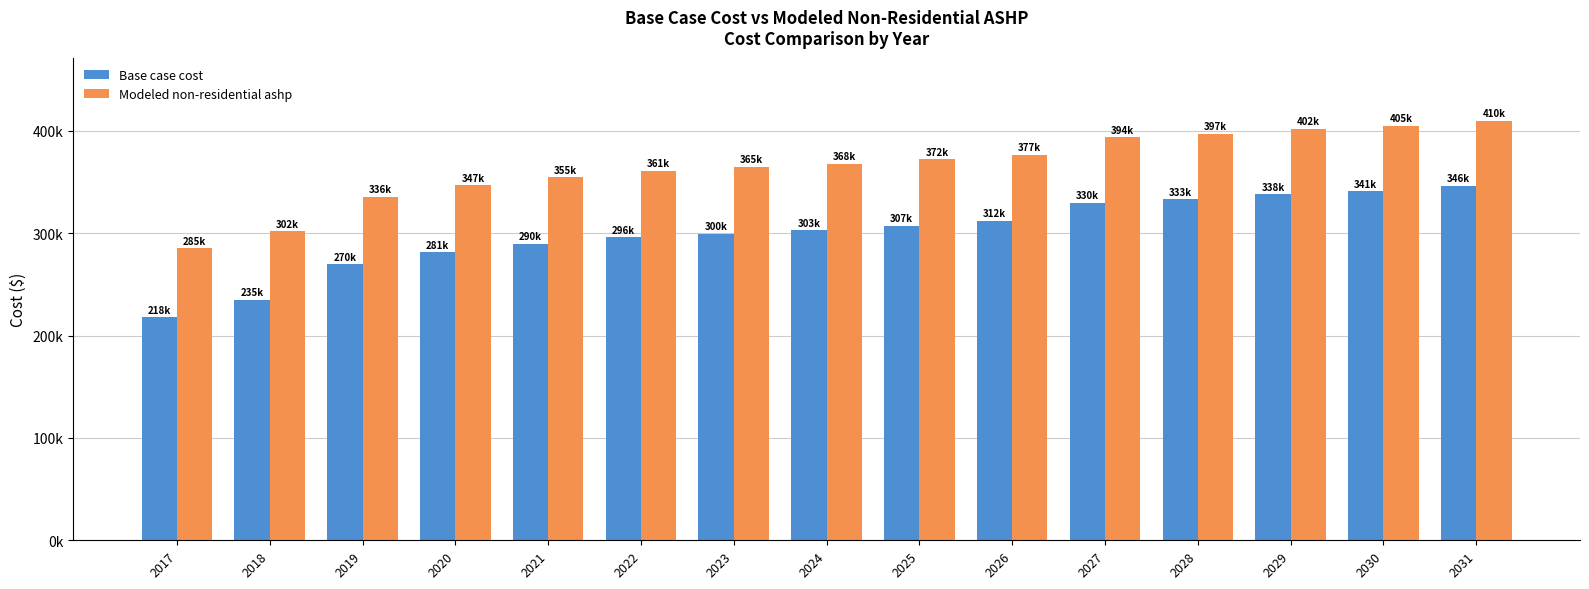

Are the bars grouped side by side (vs. stacked)?

Yes